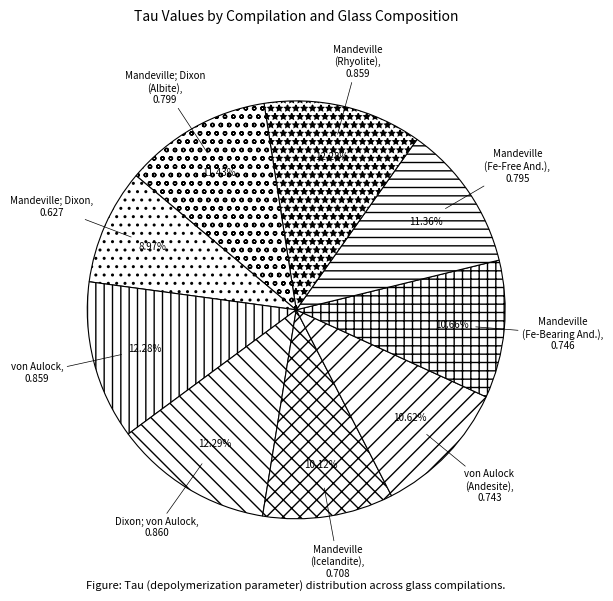

Is the sum of von Aulock and von Aulock (Andesite) greater than half?

No